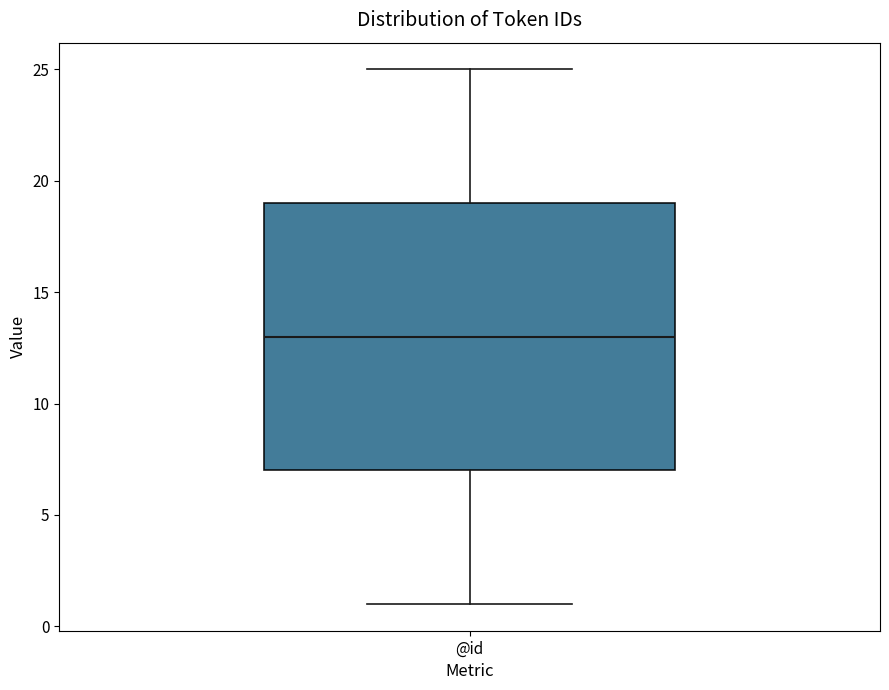

Transcribe this box plot: give where the median line is, the range the box spans, and where the two whiskers end, as read against the y-axis. The values are not printed on the chart, so give them approximately, as read against the axis.

median 13, box 7 to 19, whiskers 1 to 25